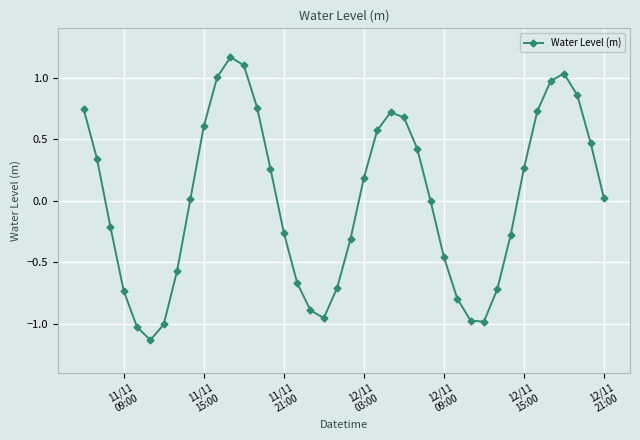

What is the difference between the maximum and minimum values?

2.3